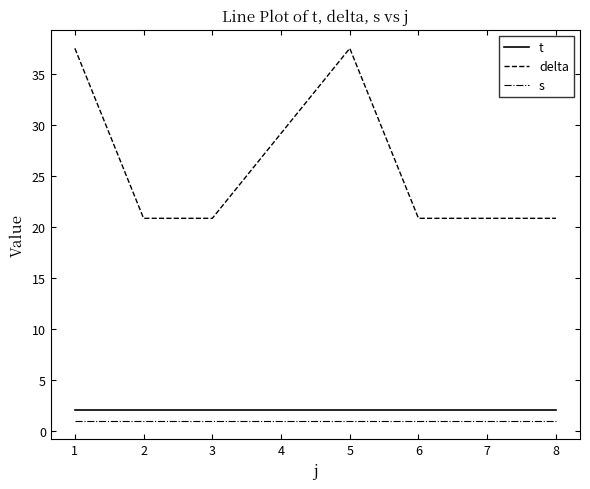

True or false: t and s intersect in this chart.

False